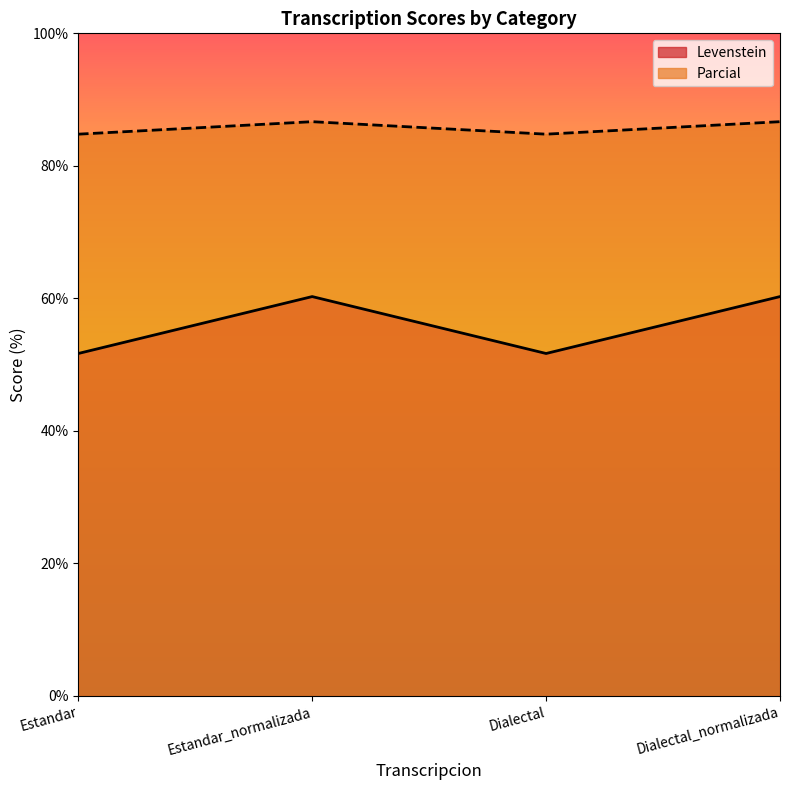

Where does the Levenstein series first go above 60?

Estandar_normalizada